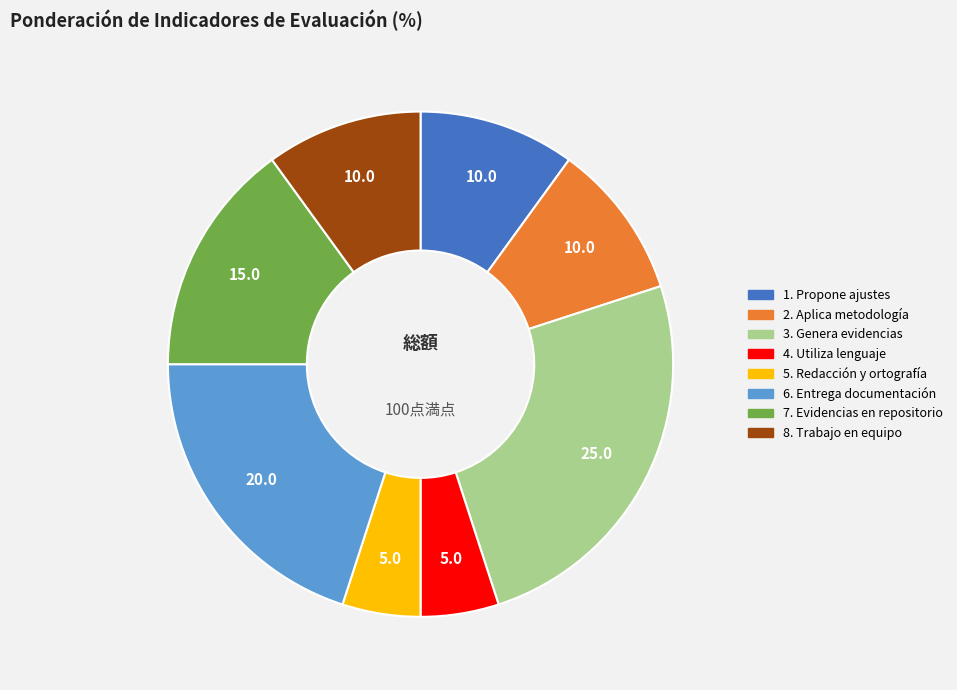

True or false: 5. Redacción y ortografía accounts for 5% of the total.

True